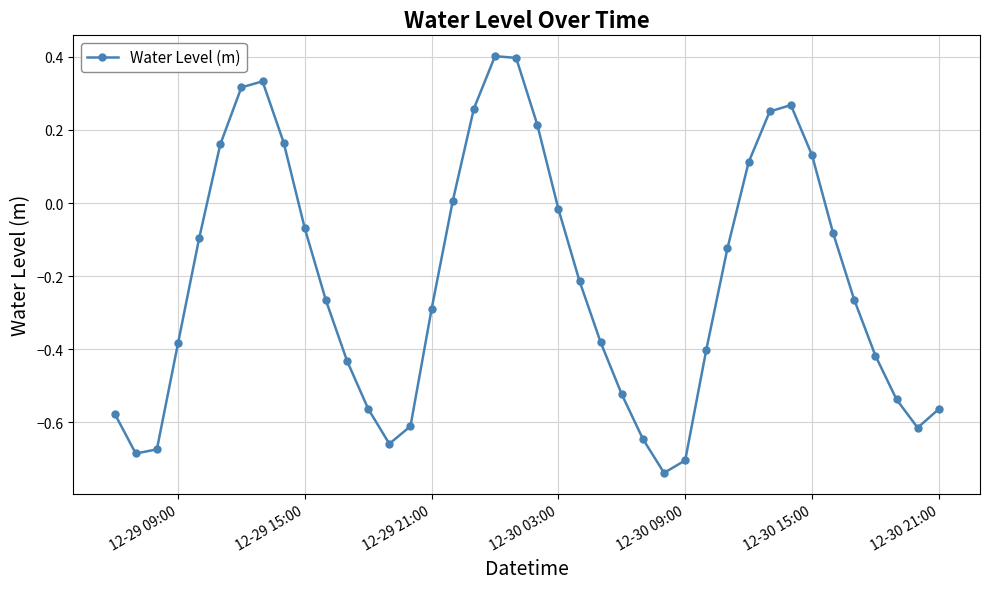

How many lines are shown in the chart?

1